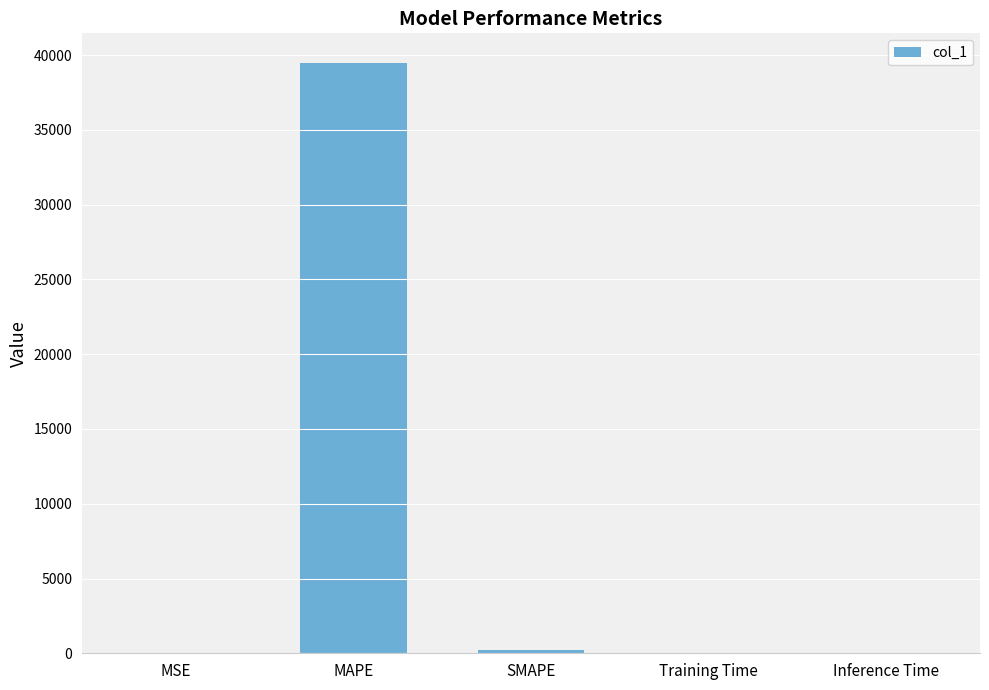

Between Inference Time and MAPE, which is larger?

MAPE